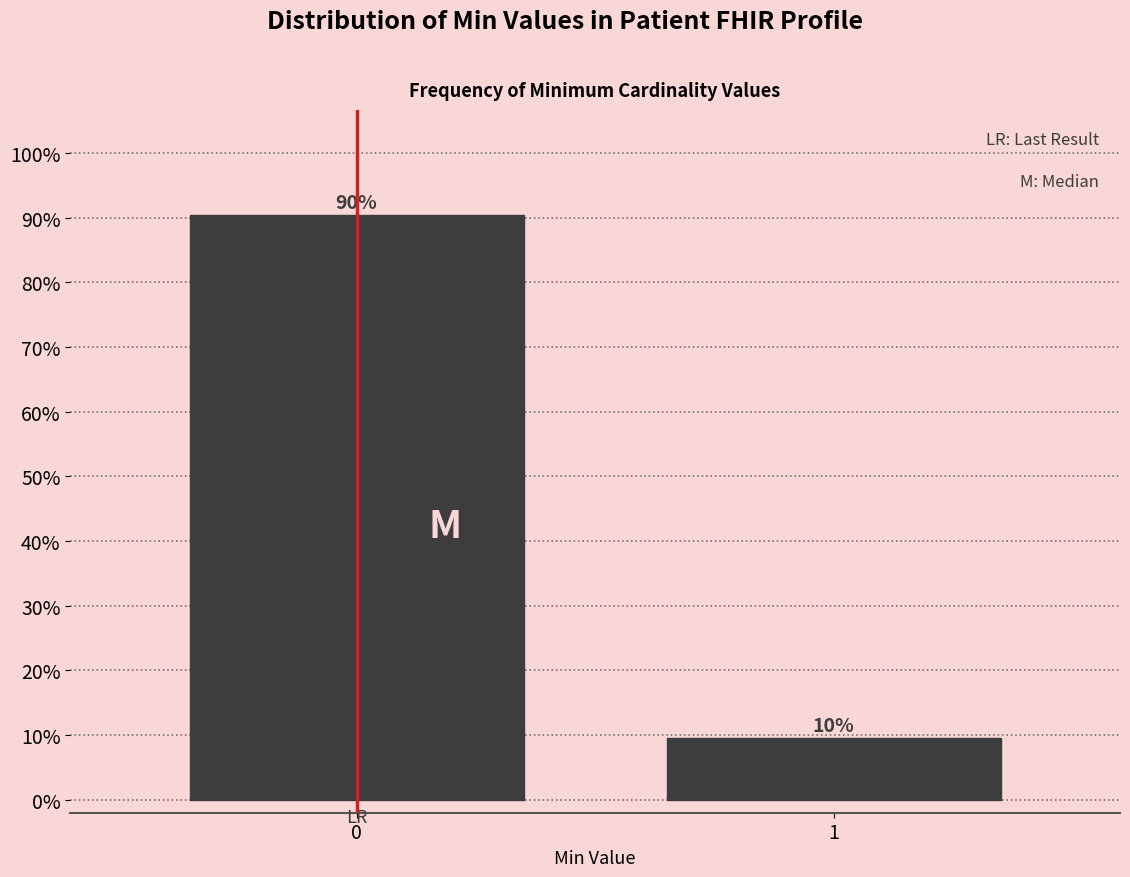

What is the sum of all values?

100.0